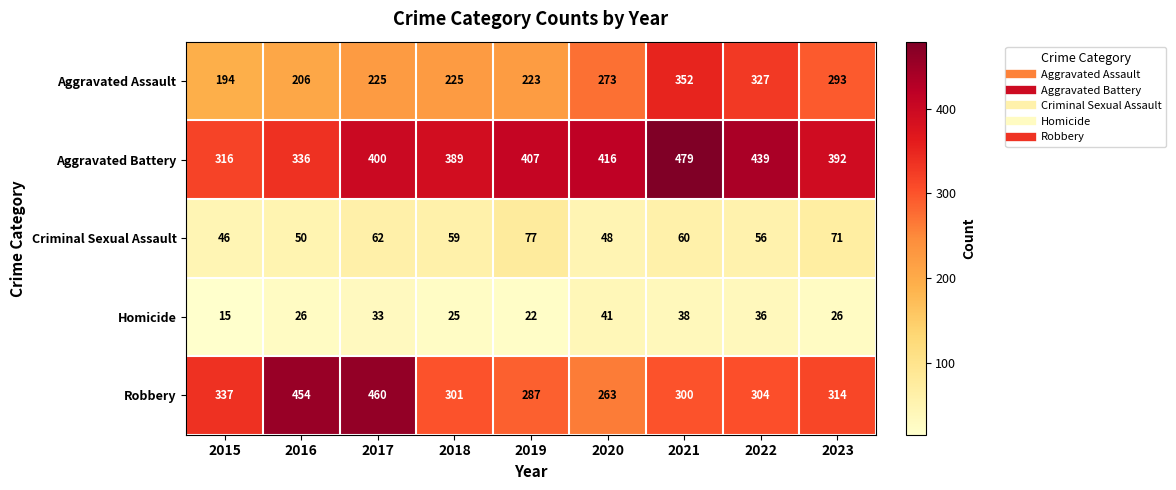

At which label is Aggravated Battery closest to 397?

2017